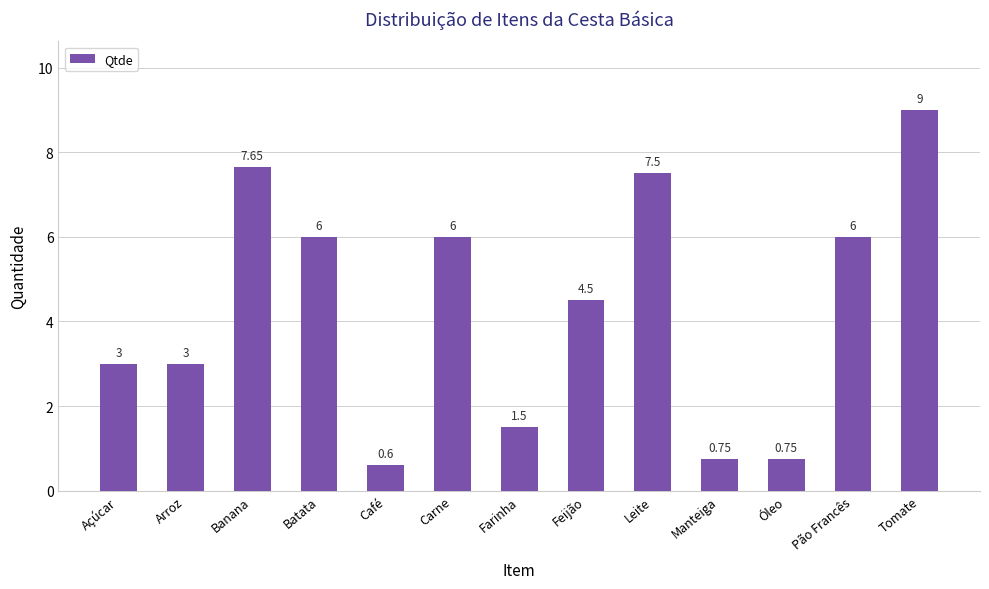

Between Carne and Feijão, which is larger?

Carne